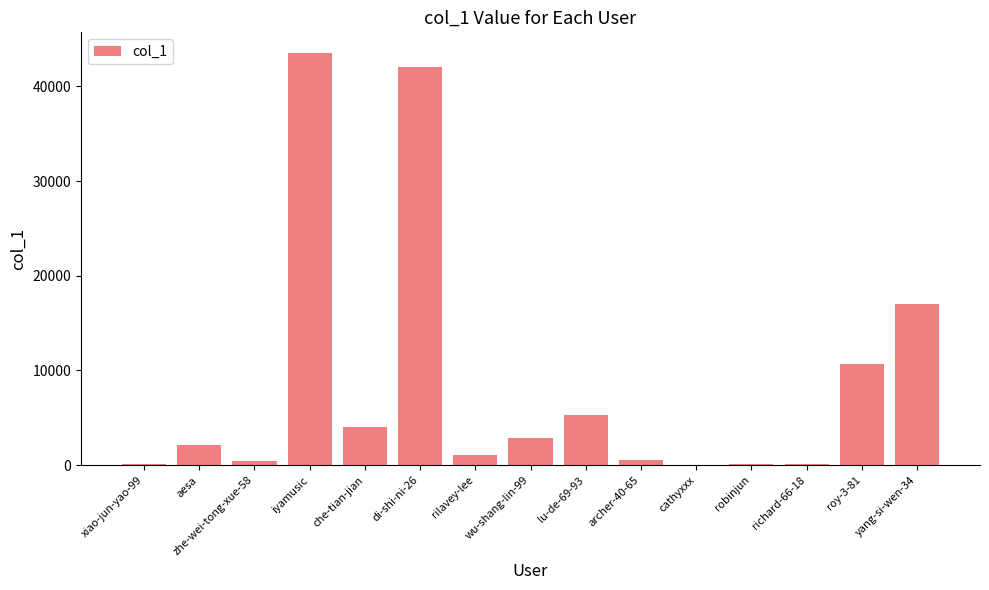

At which label is the value closest to 21775?

yang-si-wen-34